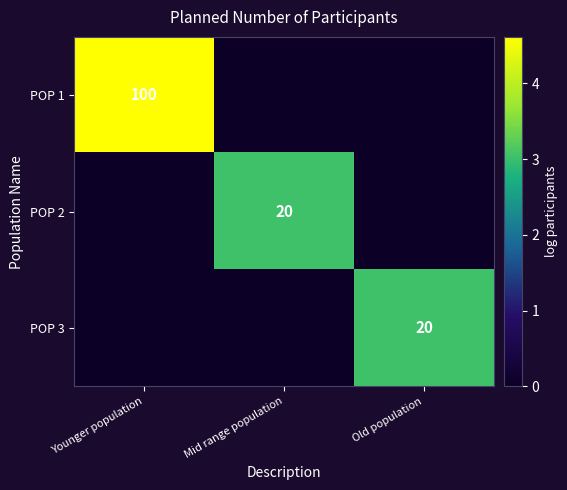

At which category is the sum across all series the highest?

Younger population